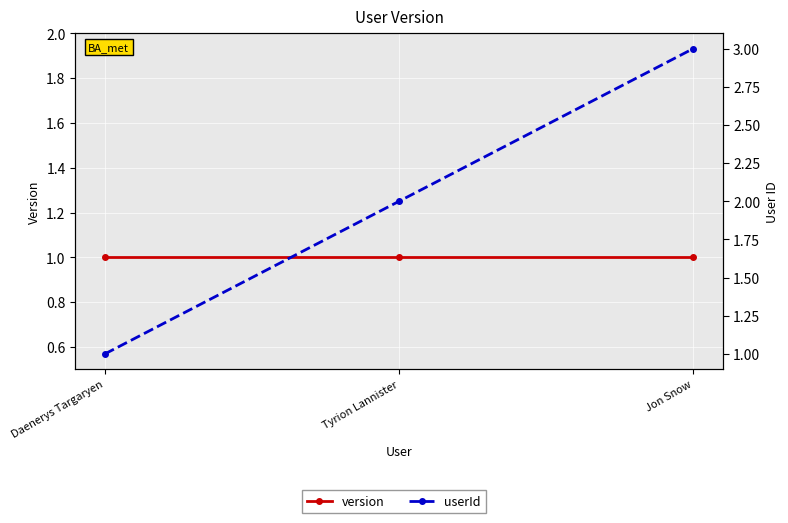

Between Tyrion Lannister and Jon Snow, which is larger?

Tyrion Lannister